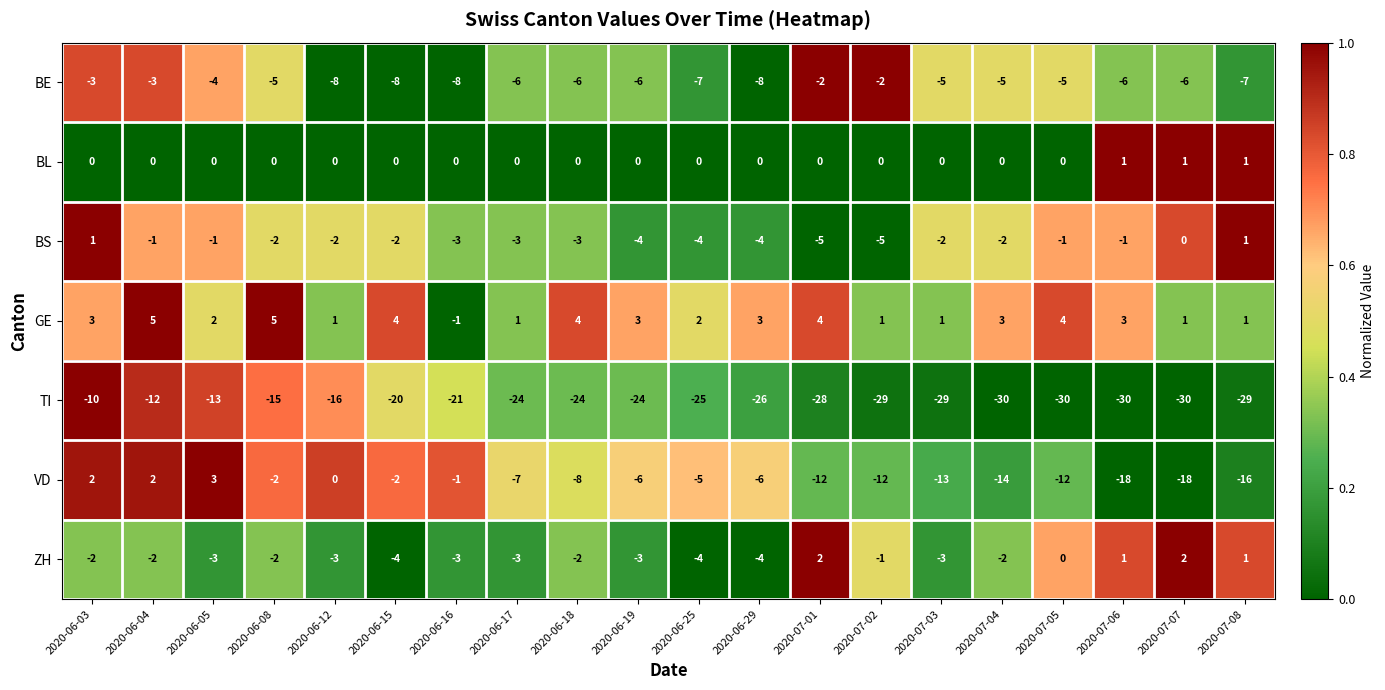

What is the sum of all BE values?

-110